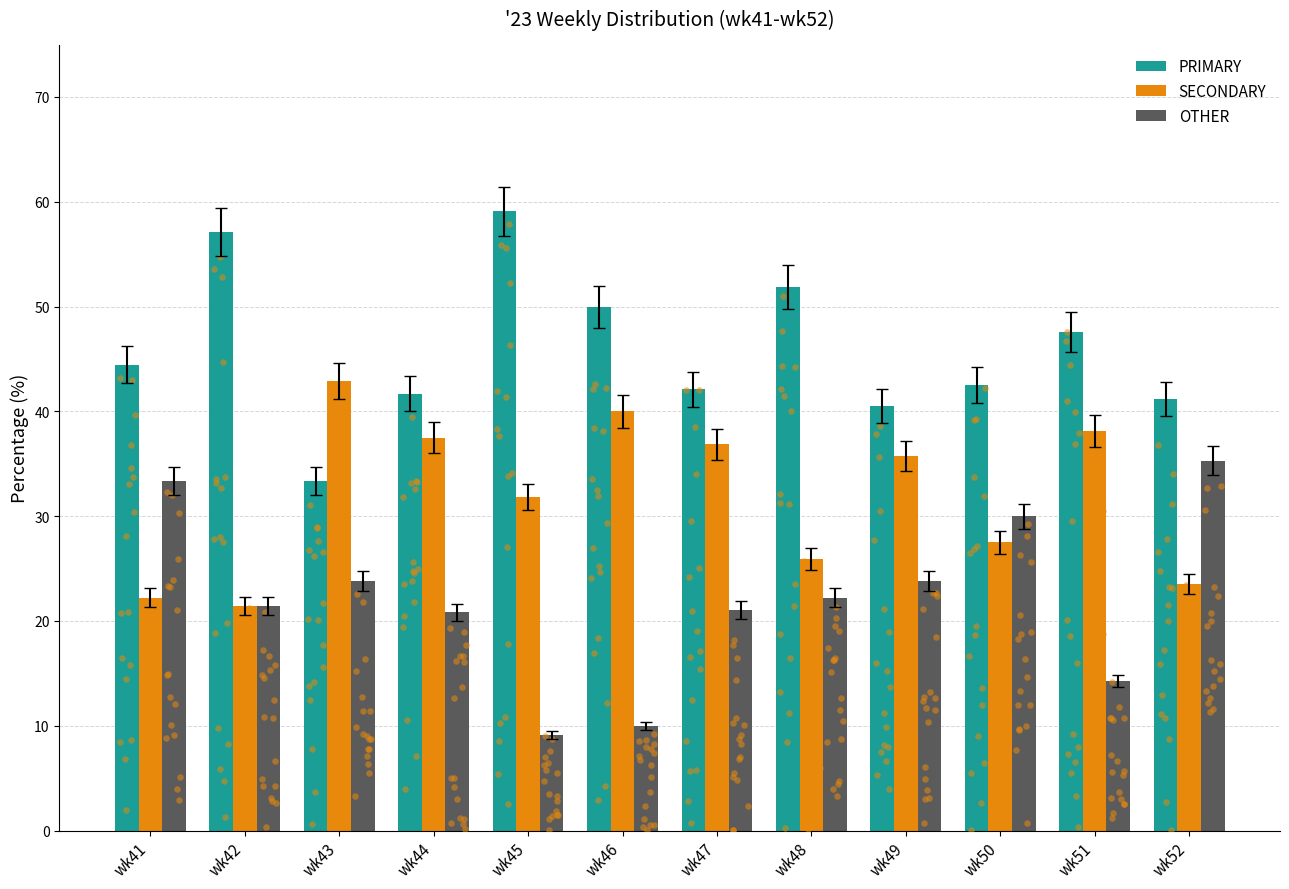

Which series reaches the maximum Y coordinate?

PRIMARY